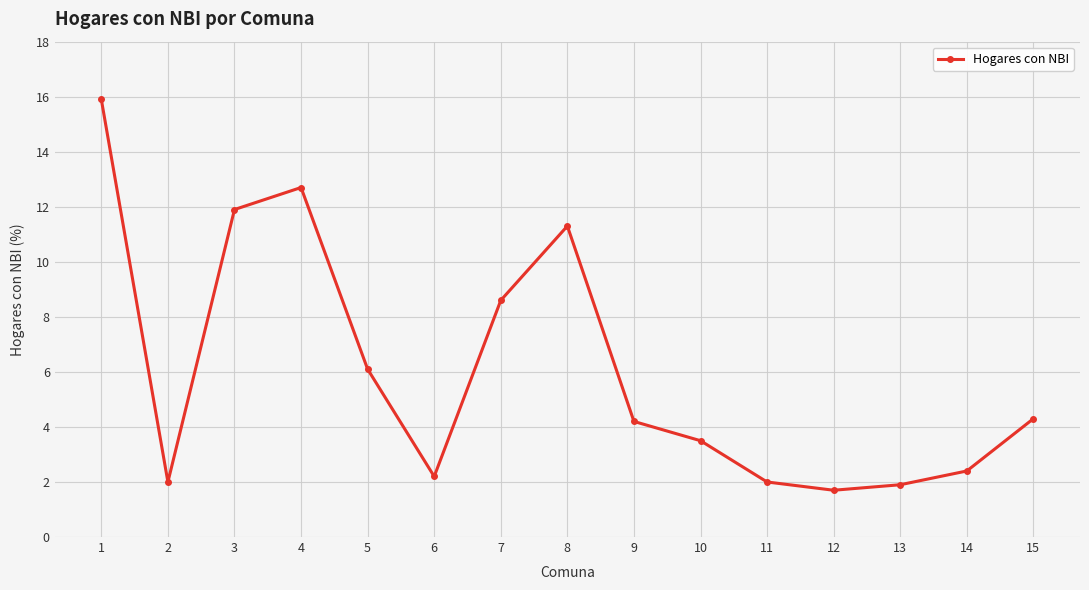

True or false: the data shows 3.5 at 10.

True